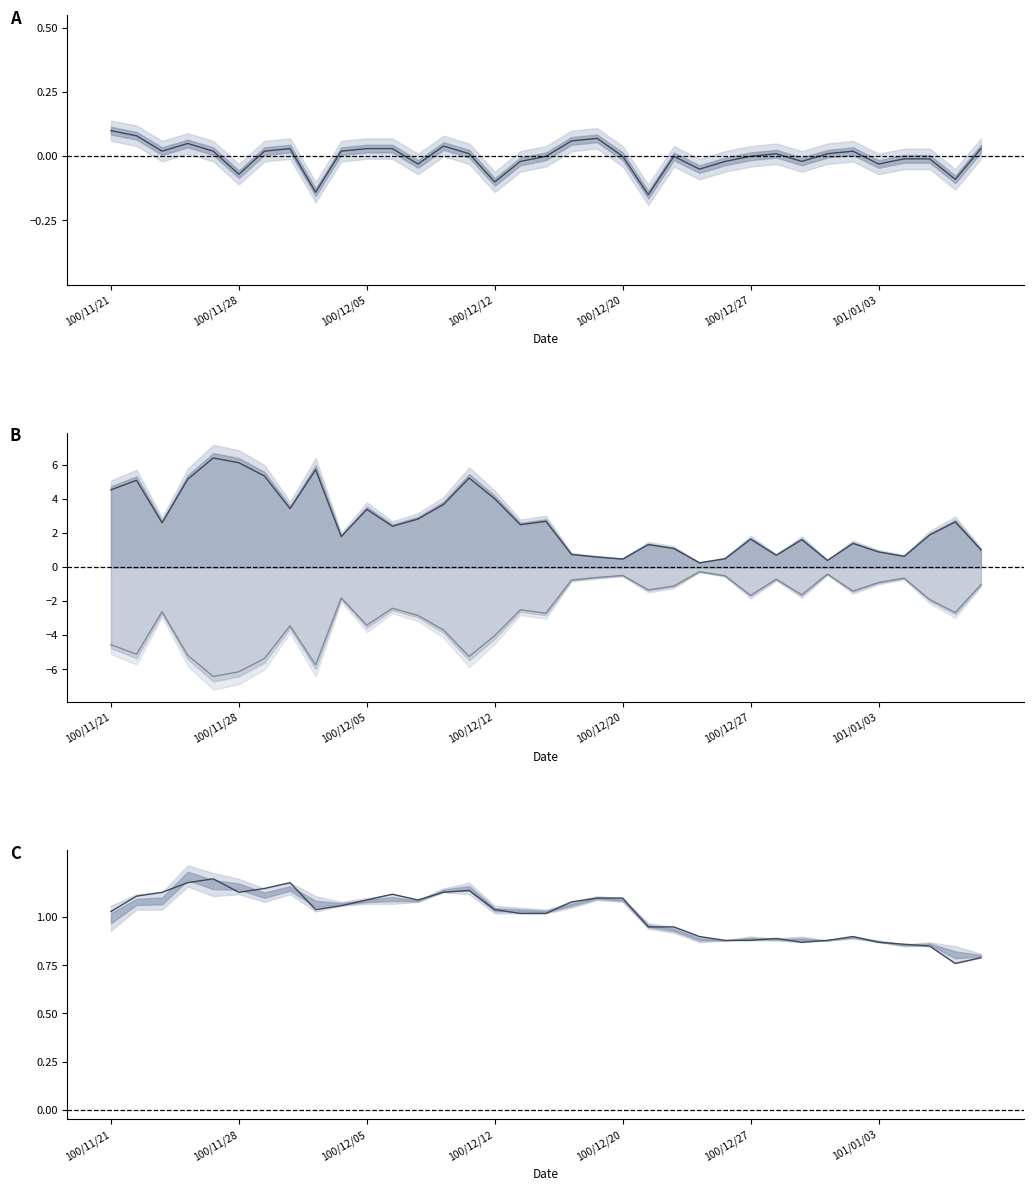

What is the average value of the close series?

1.0